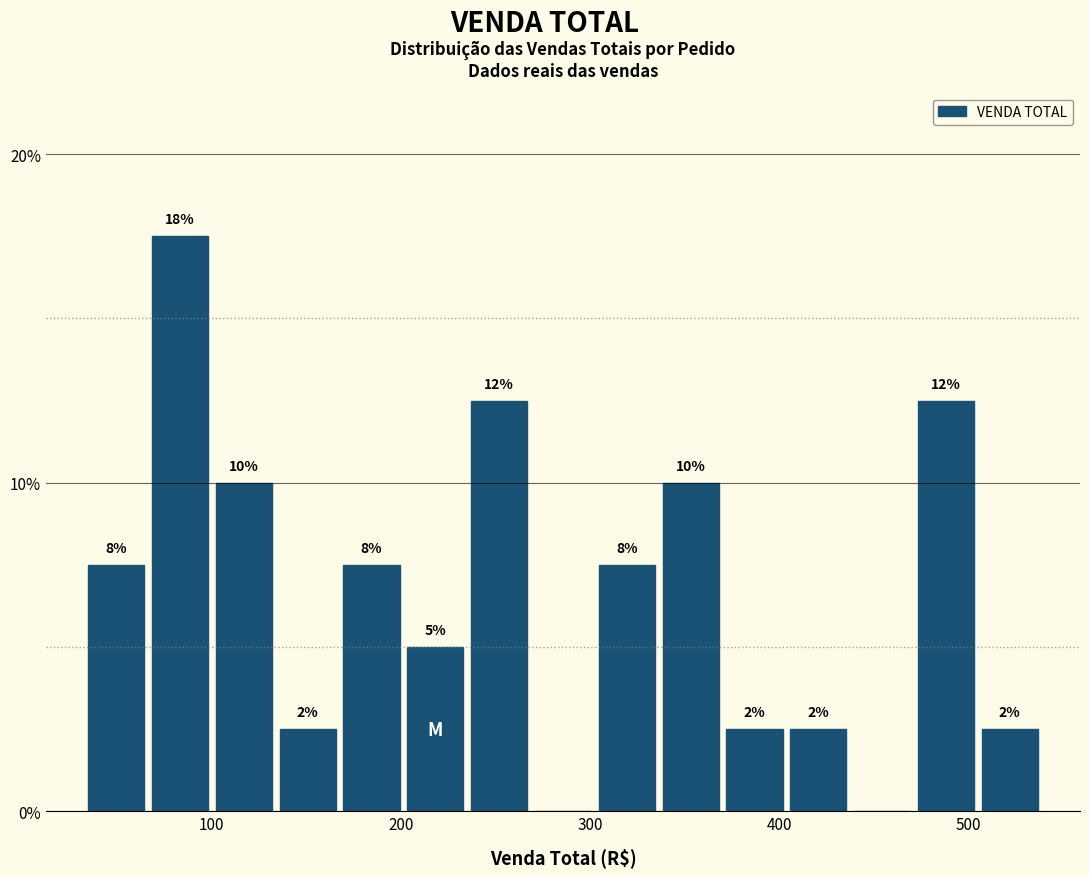

Read against the x-axis, roughly where is the centre of the tallest bar?

80